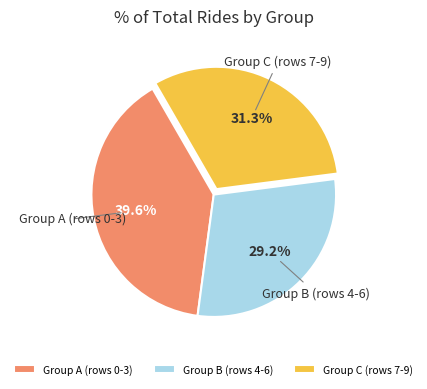

Is Group A (rows 0-3) the majority of the pie?

No